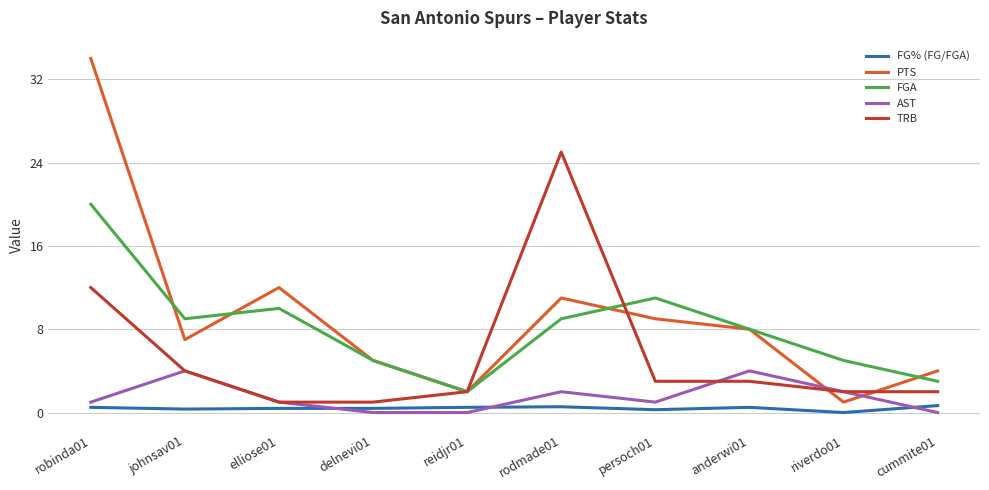

Where is PTS nearest to the value 17?

elliose01